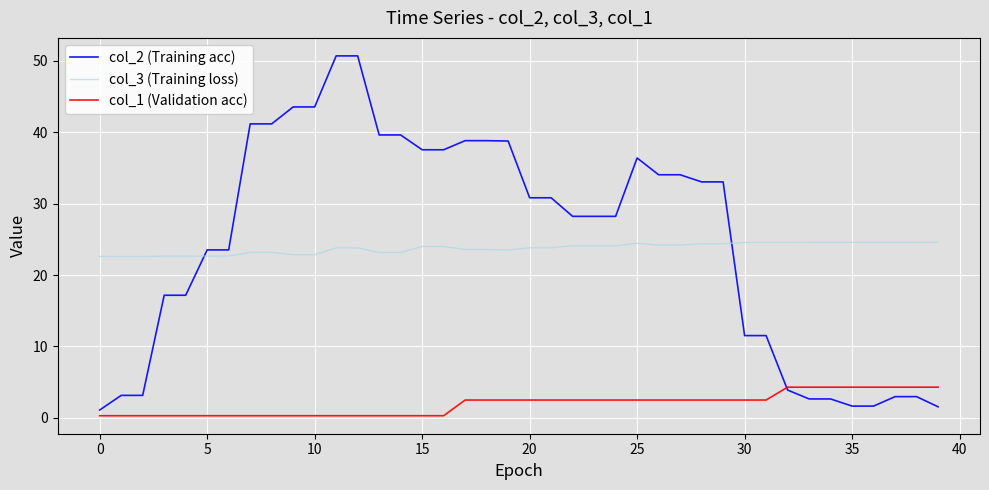

Which series has the largest range (max minus min)?

col_2 (Training acc)